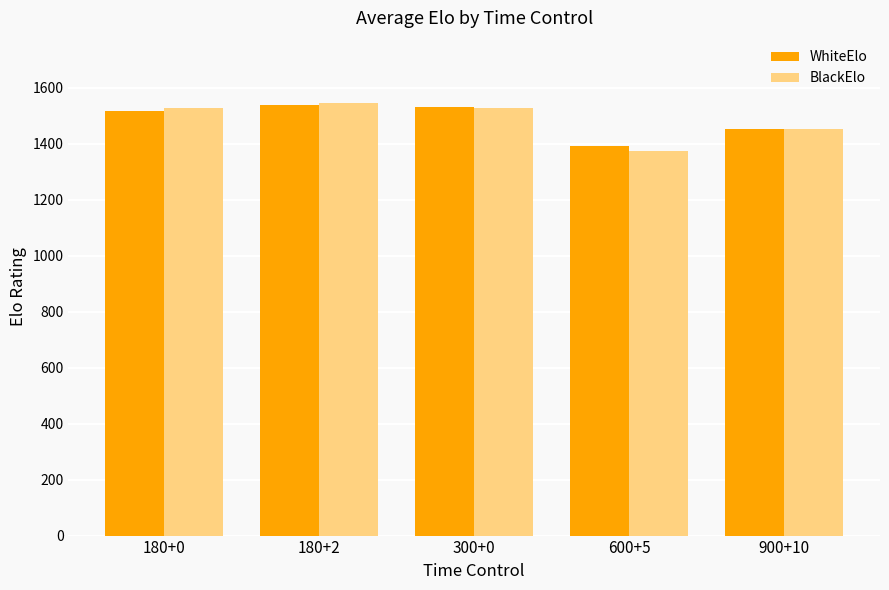

Is it true that WhiteElo equals 1529.0 at 300+0?

True